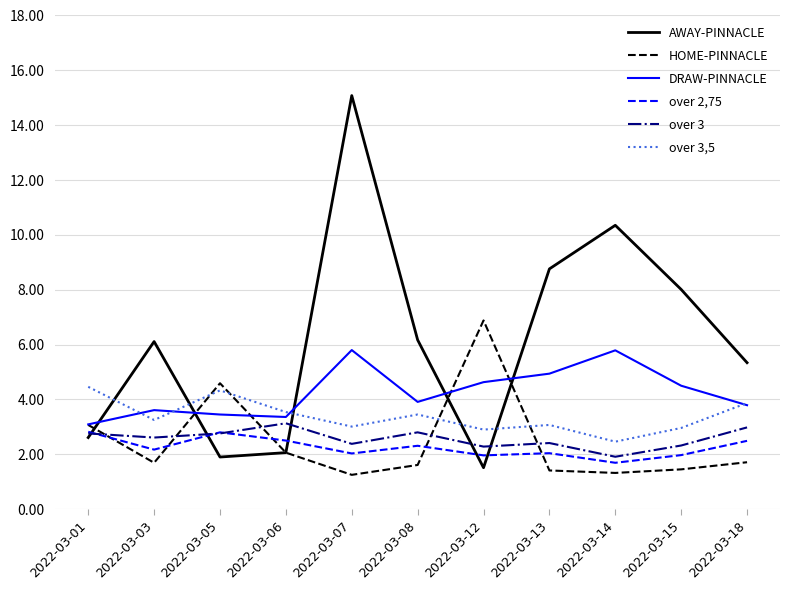

How many intersections are there between AWAY-PINNACLE and DRAW-PINNACLE?

5